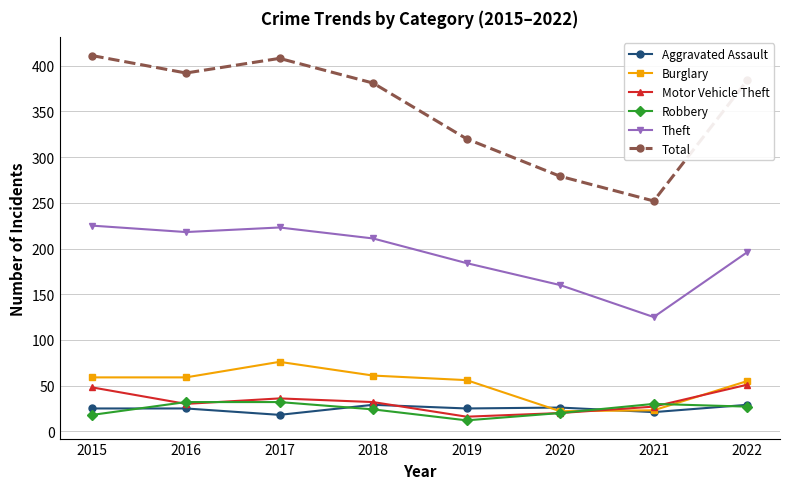

What is the highest value of the Robbery series?

32